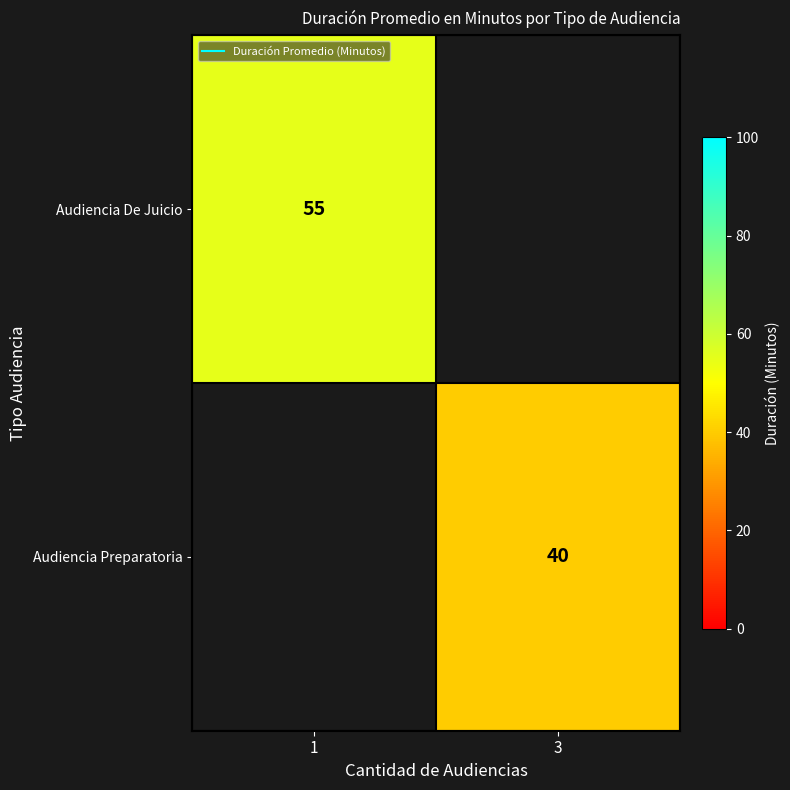

True or false: Audiencia Preparatoria has a value of 40.0 at 3.

True